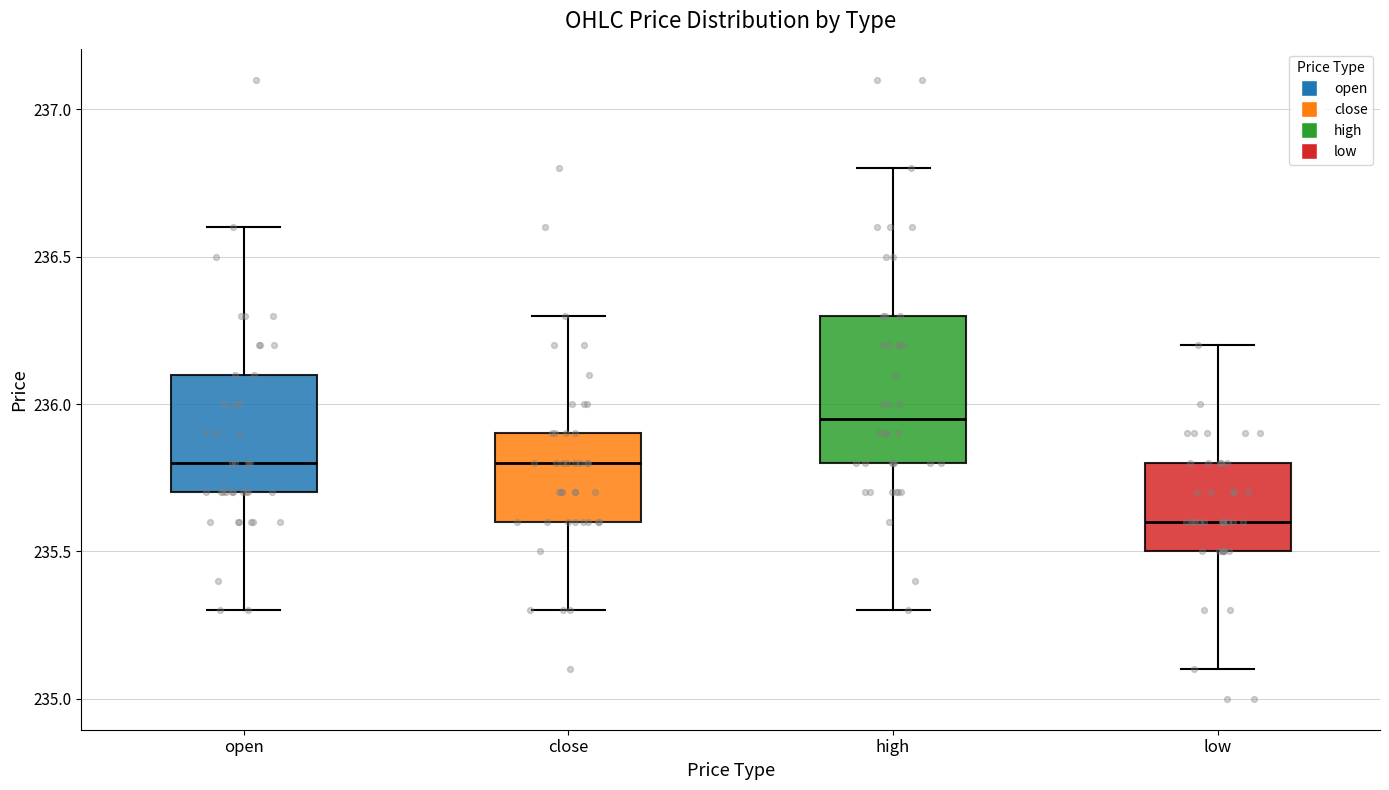

Where is the upper edge of the box for close on the y-axis? The values are not printed on the chart, so give them approximately, as read against the axis.

235.90